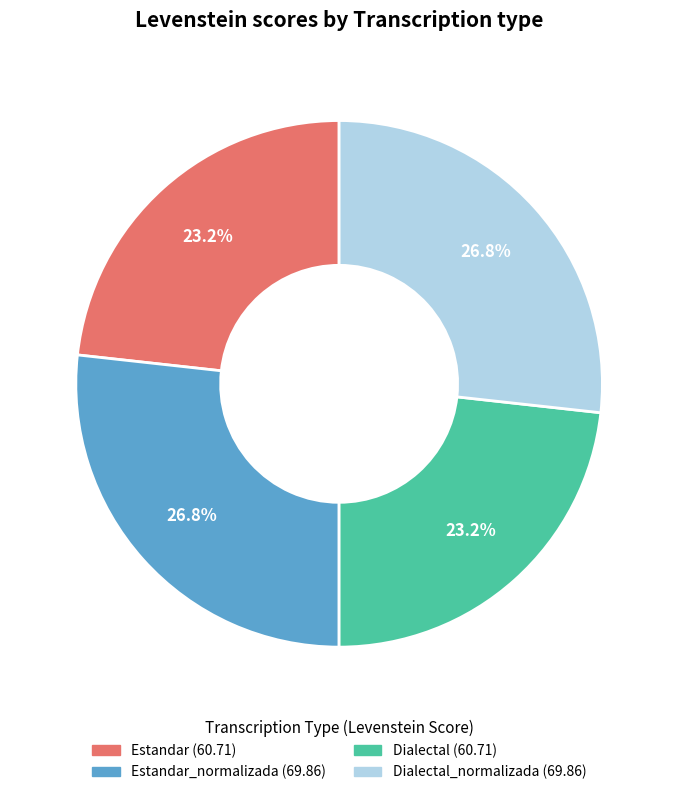

Is there any slice that represents more than half of the pie?

No